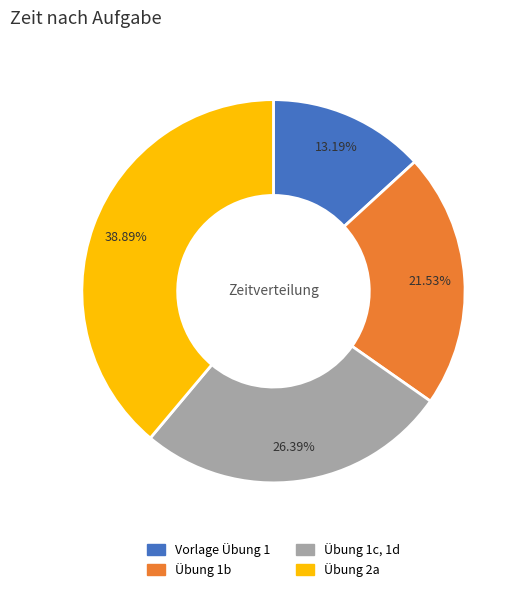

To the nearest percent, what is the average slice percentage?

25%